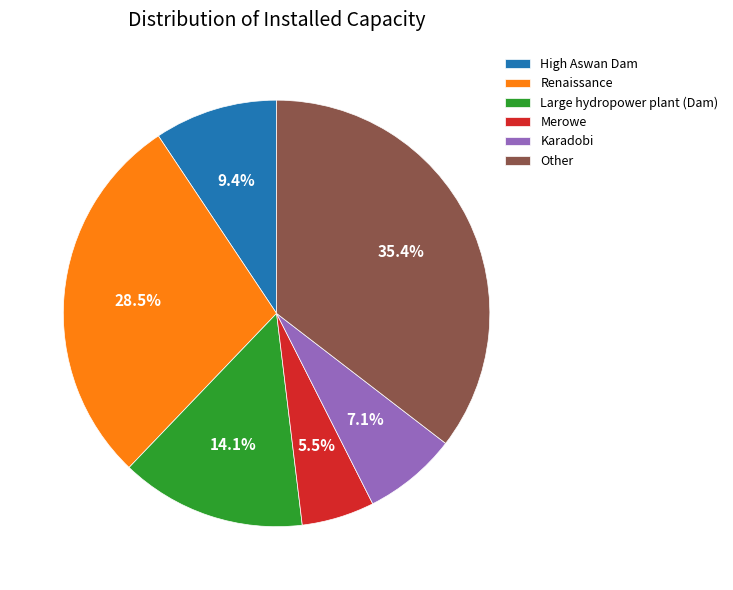

Is there a majority slice in this chart?

No